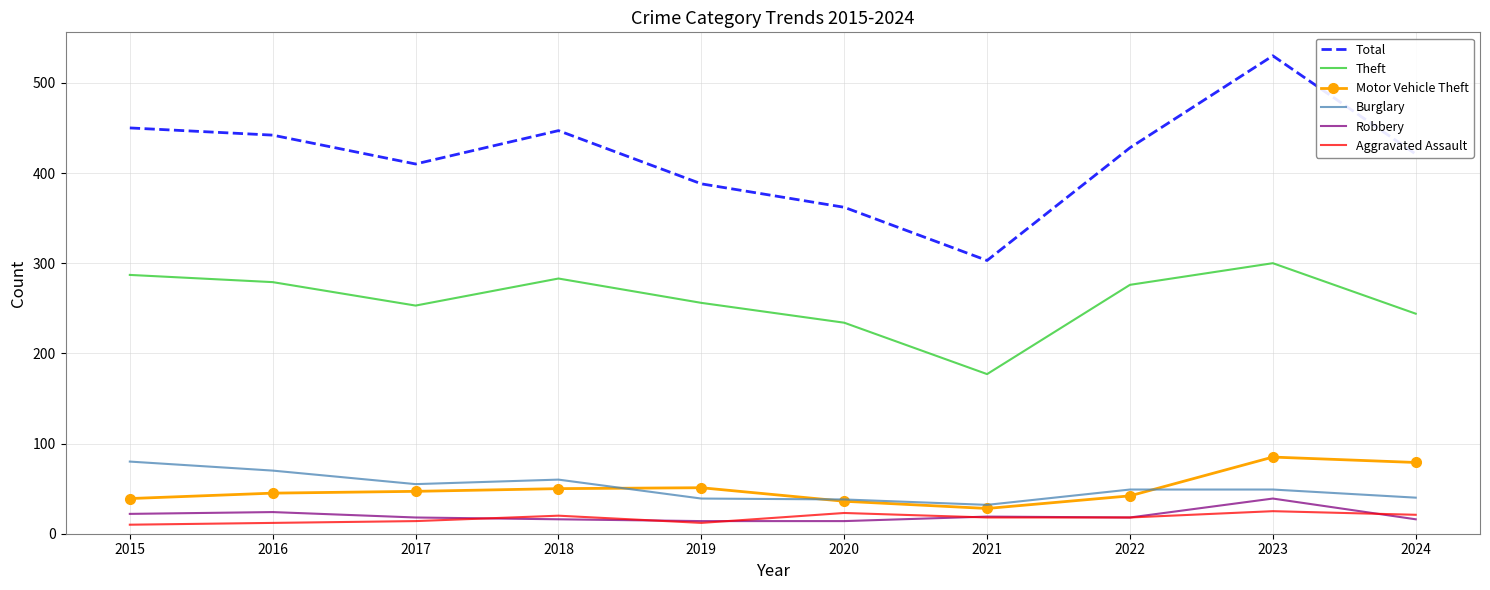

True or false: Aggravated Assault and Motor Vehicle Theft cross at least once.

False